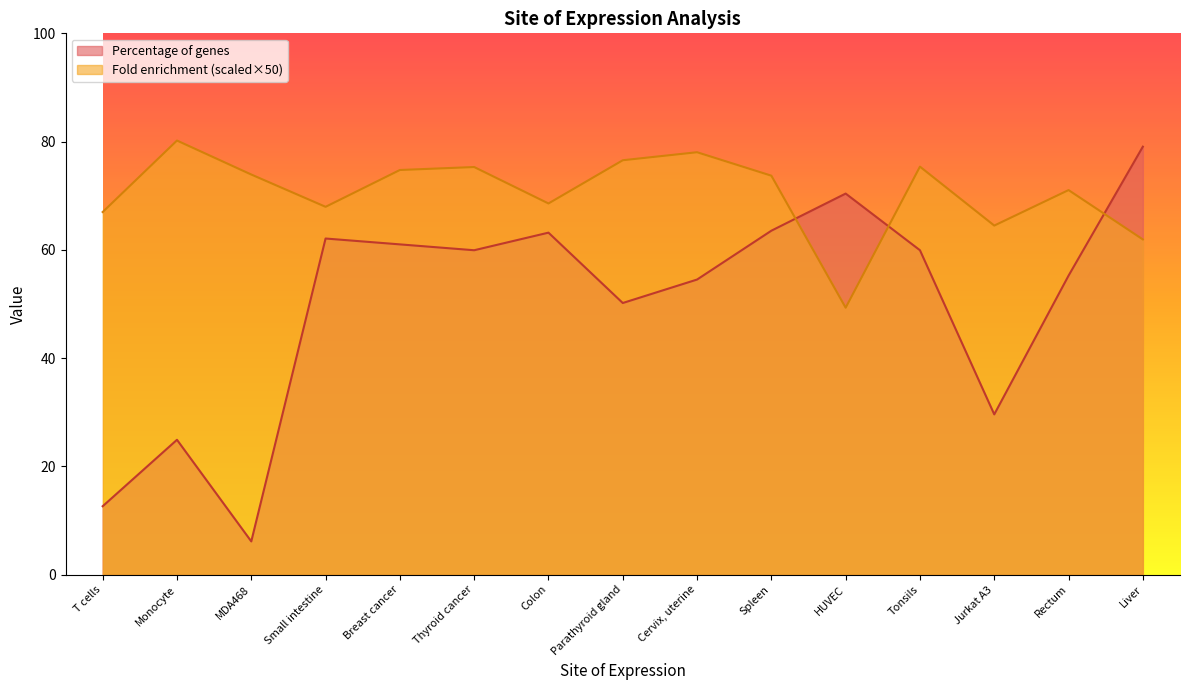

Is it true that Percentage of genes equals 14.9 at Spleen?

False